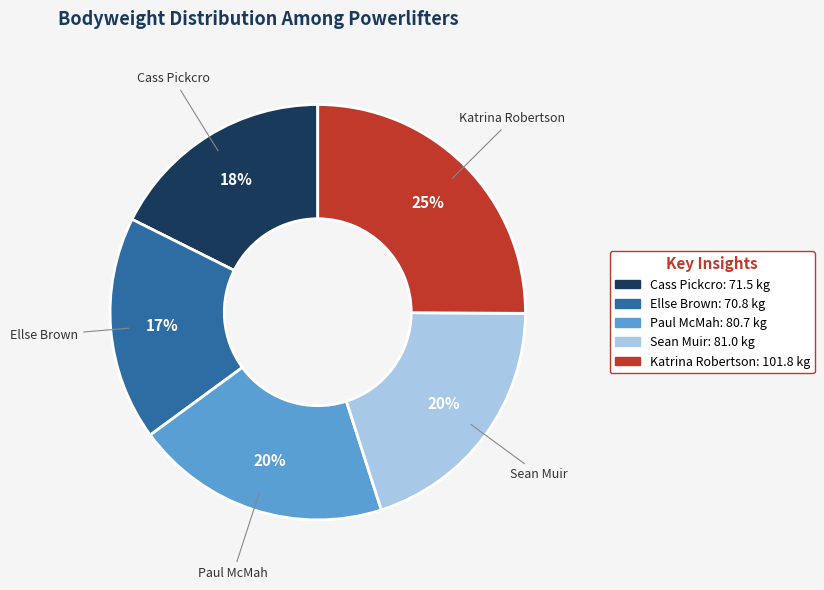

How many slices are in this pie chart?

5